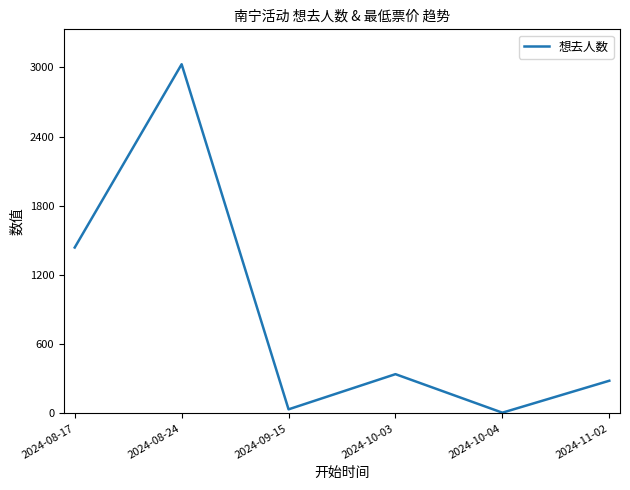

How many lines are shown in the chart?

1